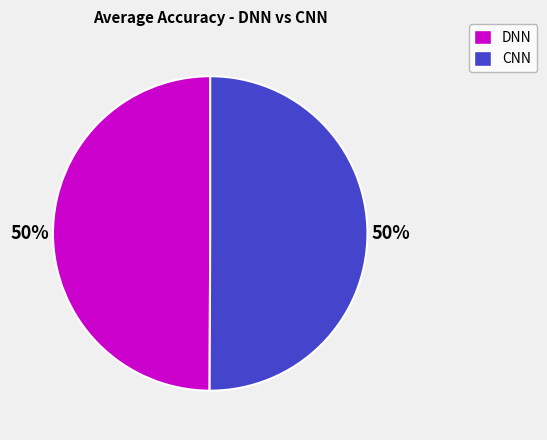

To the nearest percent, what is the average slice percentage?

50%